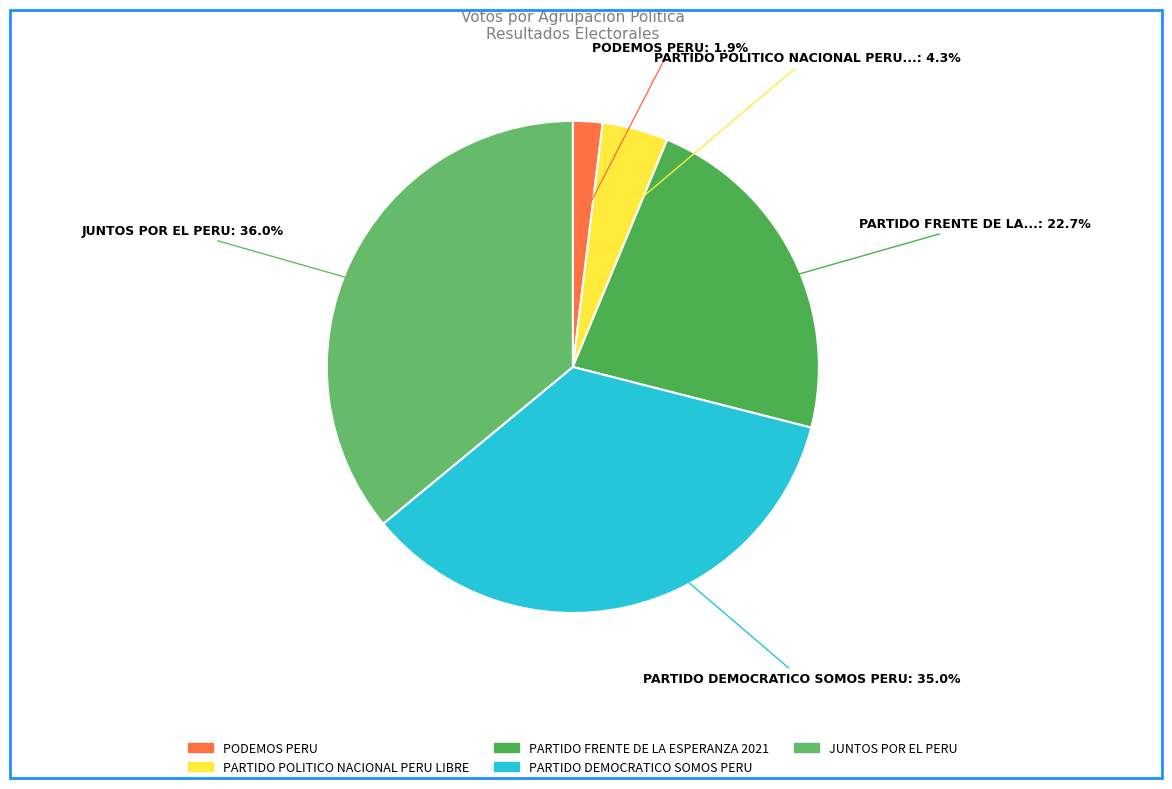

Is there a majority slice in this chart?

No